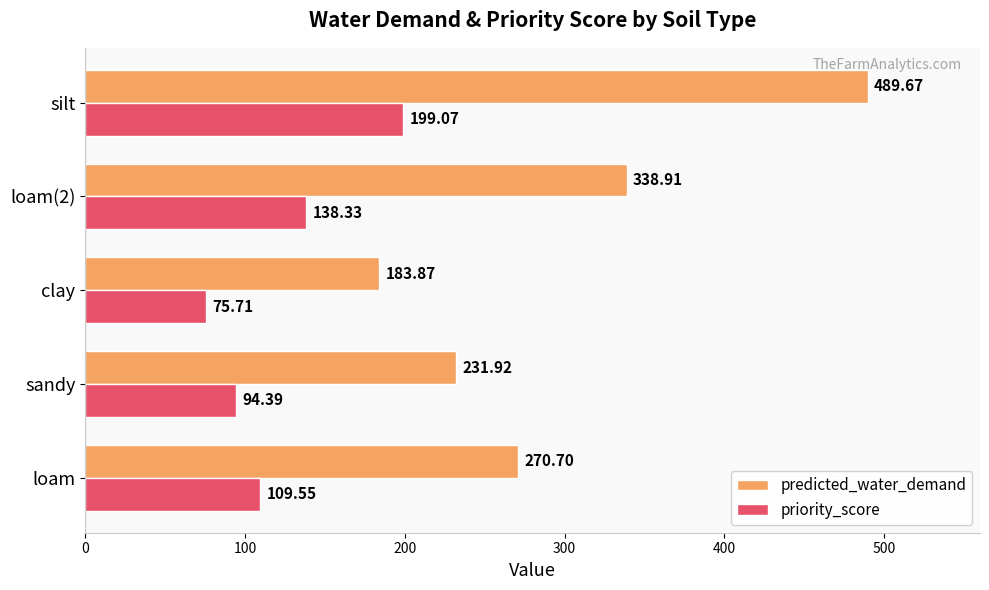

What is the difference between the second highest and minimum values in the priority_score series?

62.6